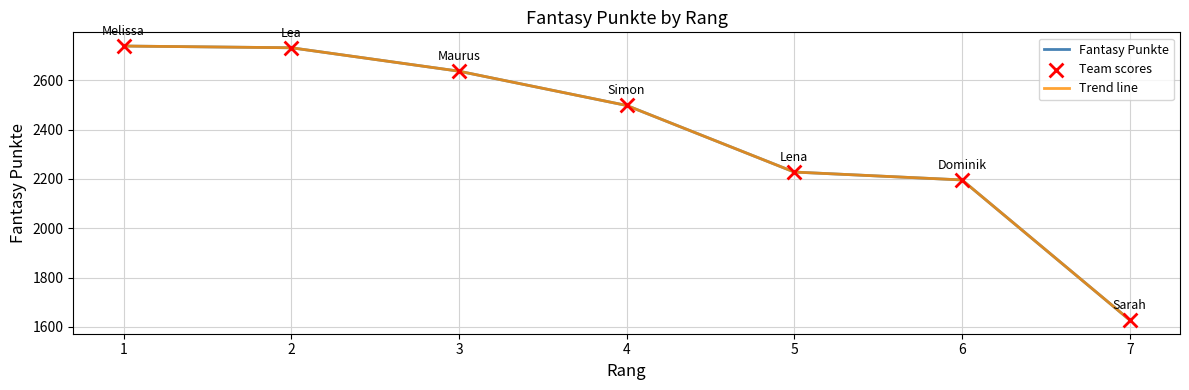

At how many categories does at least one series exceed 1928?

6